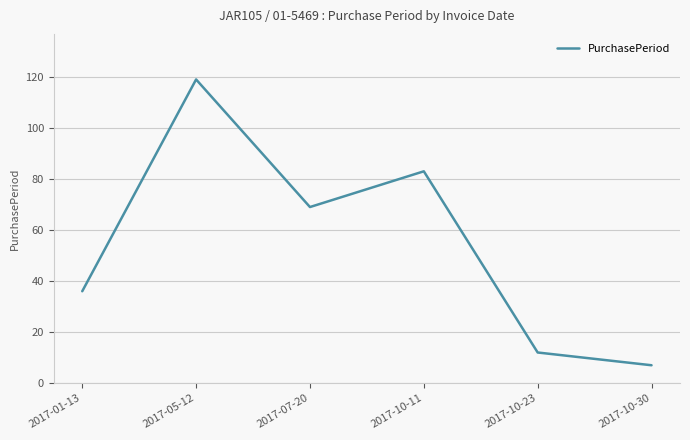

What is the change in value from 2017-05-12 to 2017-10-30?

-112